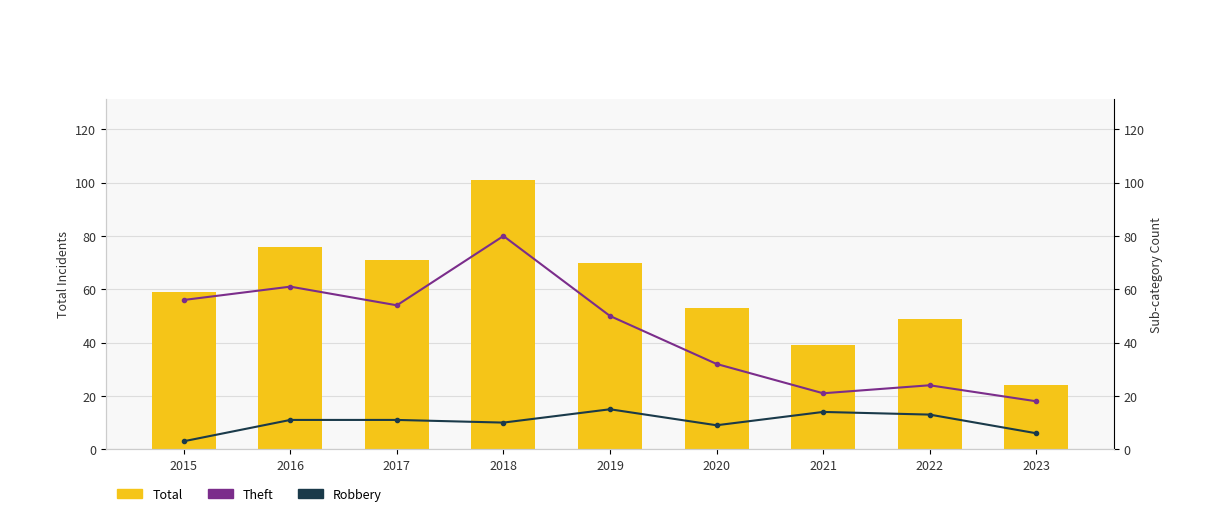

At which label is Theft closest to 49?

2019